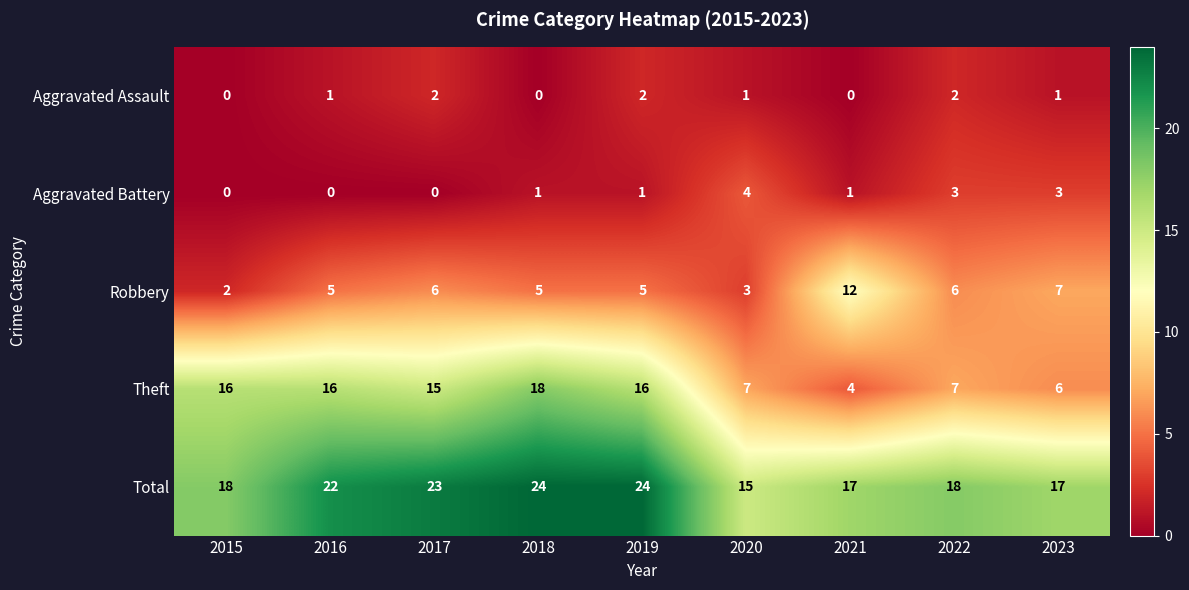

Which series has the widest spread of values?

Theft